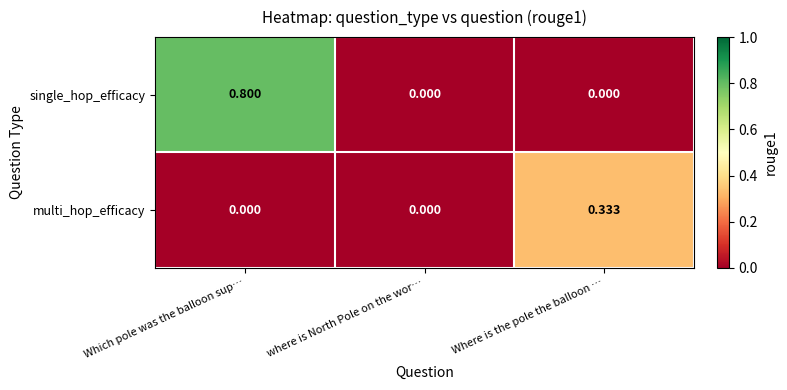

Between Which pole was the balloon sup… and where is North Pole on the wor…, which series saw the biggest shift?

single_hop_efficacy